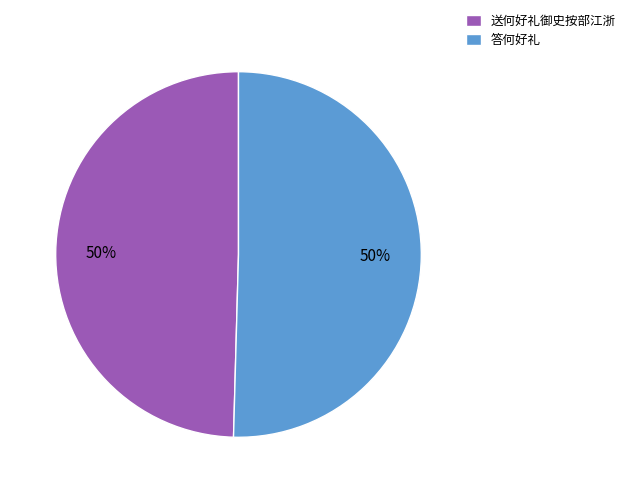

The 答何好礼 slice represents 58% of the pie. True or false?

False